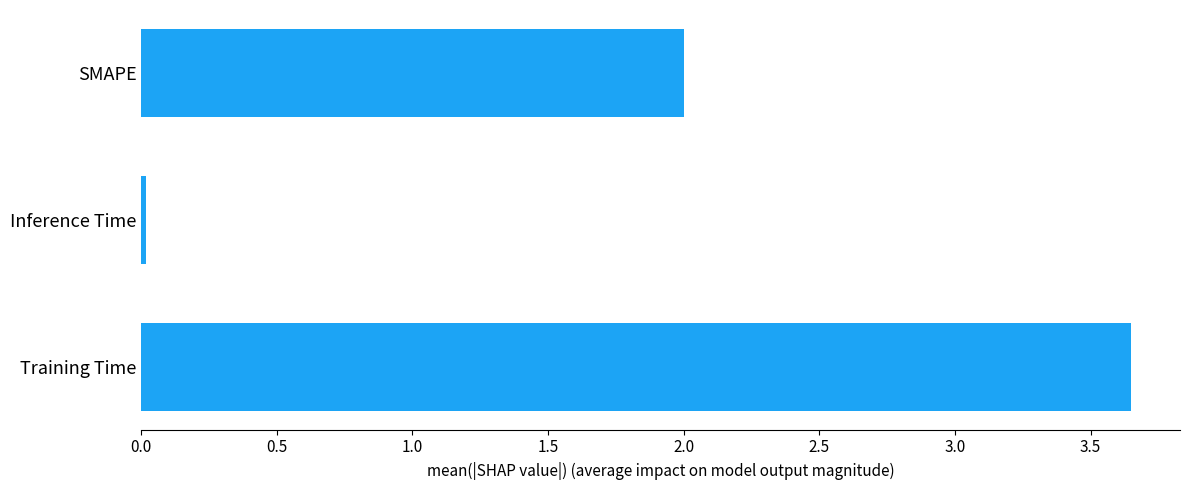

Are the bars horizontal?

Yes